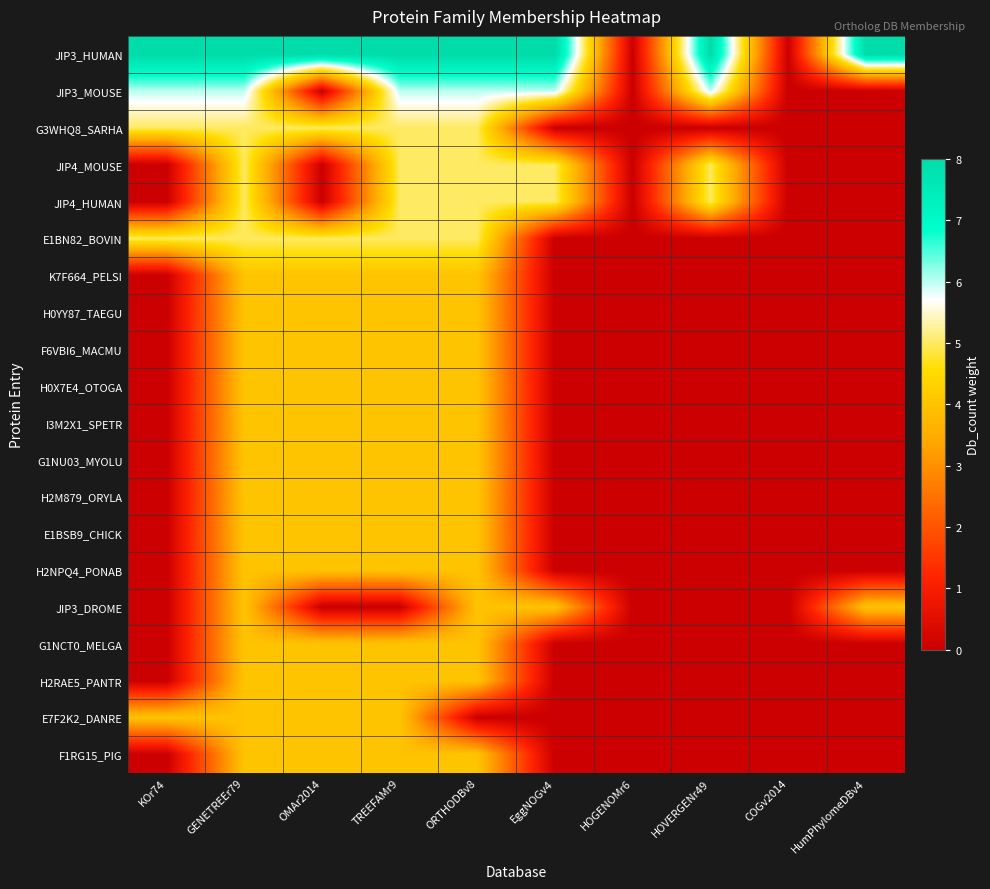

List the series in order of their peak value, lowest first.

K7F664_PELSI, H0YY87_TAEGU, F6VBI6_MACMU, H0X7E4_OTOGA, I3M2X1_SPETR, G1NU03_MYOLU, H2M879_ORYLA, E1BSB9_CHICK, H2NPQ4_PONAB, JIP3_DROME, G1NCT0_MELGA, H2RAE5_PANTR, E7F2K2_DANRE, F1RG15_PIG, G3WHQ8_SARHA, JIP4_MOUSE, JIP4_HUMAN, E1BN82_BOVIN, JIP3_MOUSE, JIP3_HUMAN